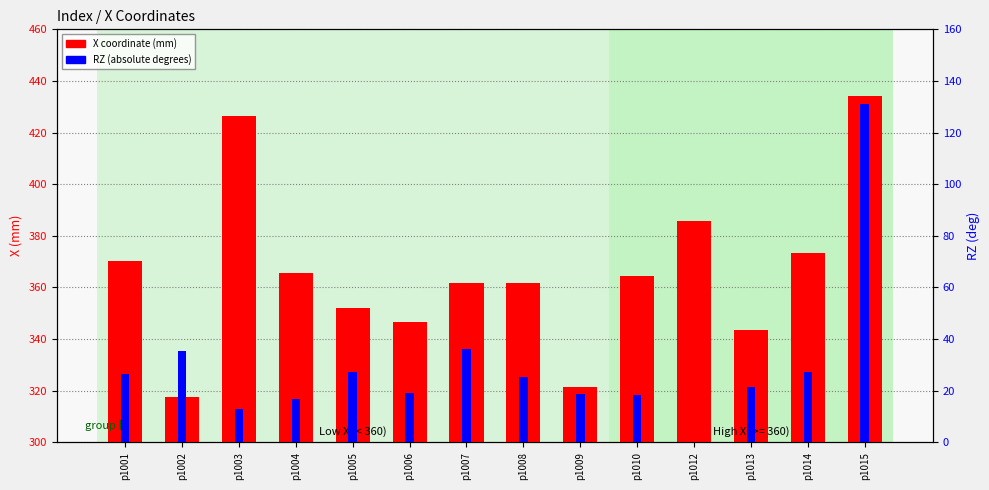

How many bars are there in total?

28